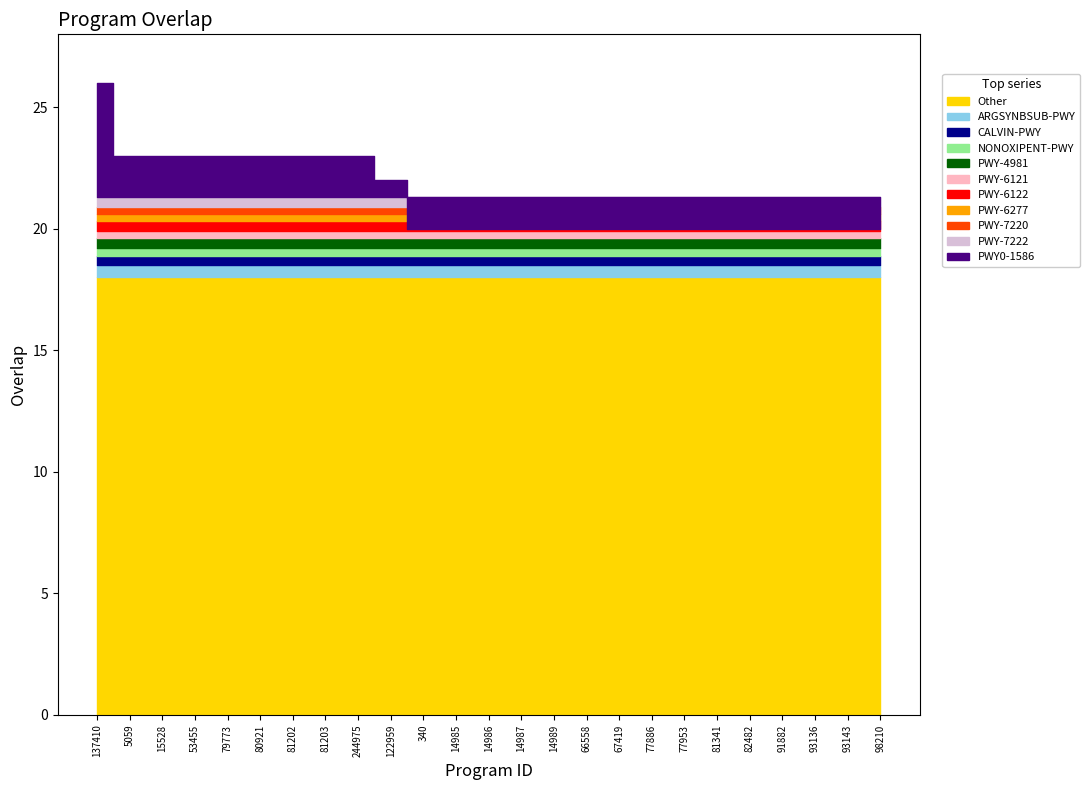

At which label is the value closest to 23?

5059